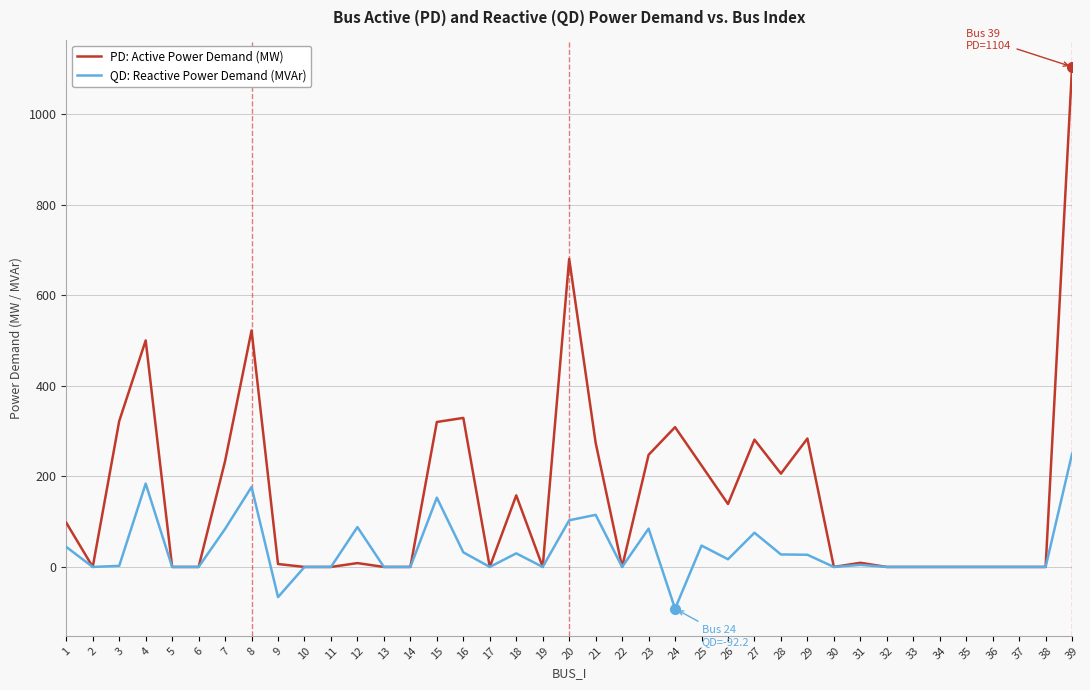

What is the difference between the QD: Reactive Power Demand (MVAr) values at 7 and 30?

84.0